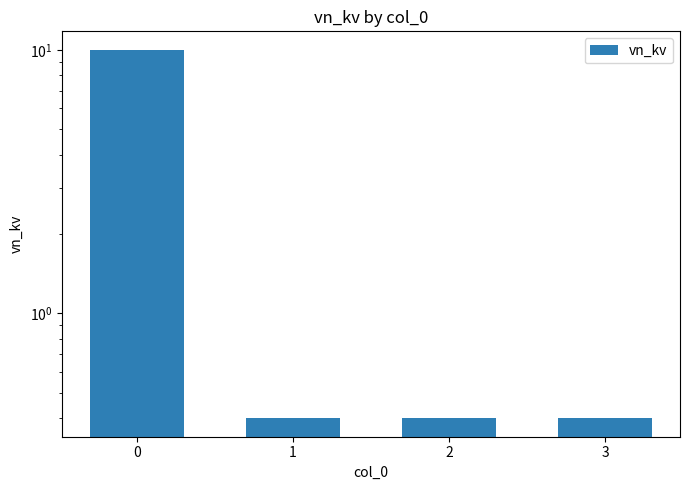

Read the value at 3.

0.4